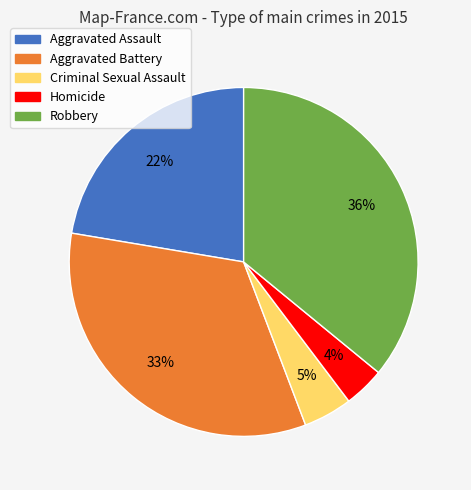

How many slices are in this pie chart?

5